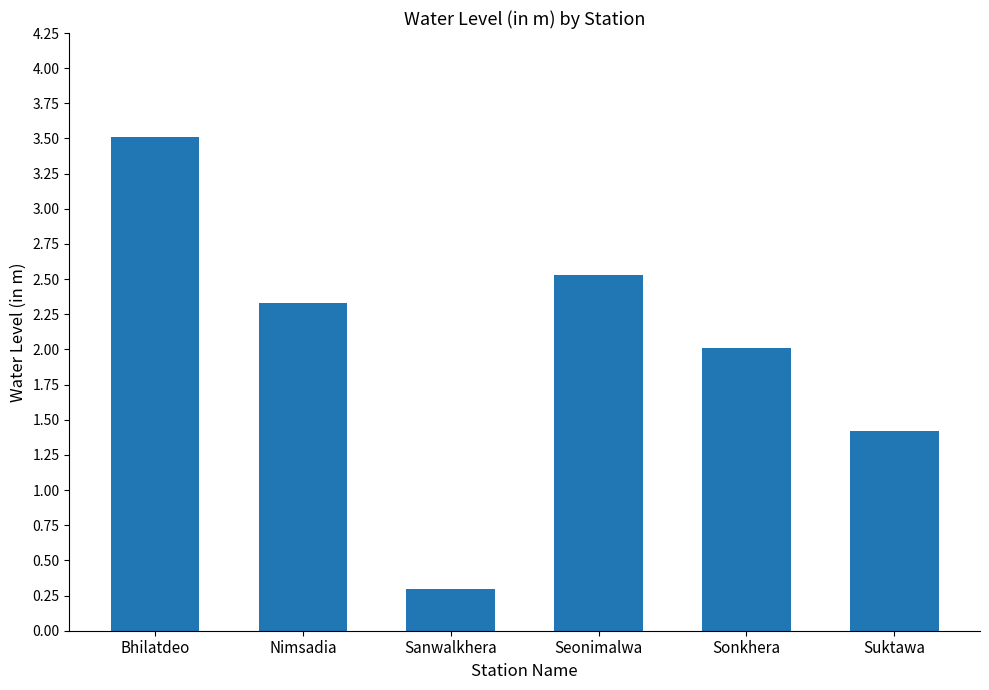

Which label corresponds to the largest value in the chart?

Bhilatdeo